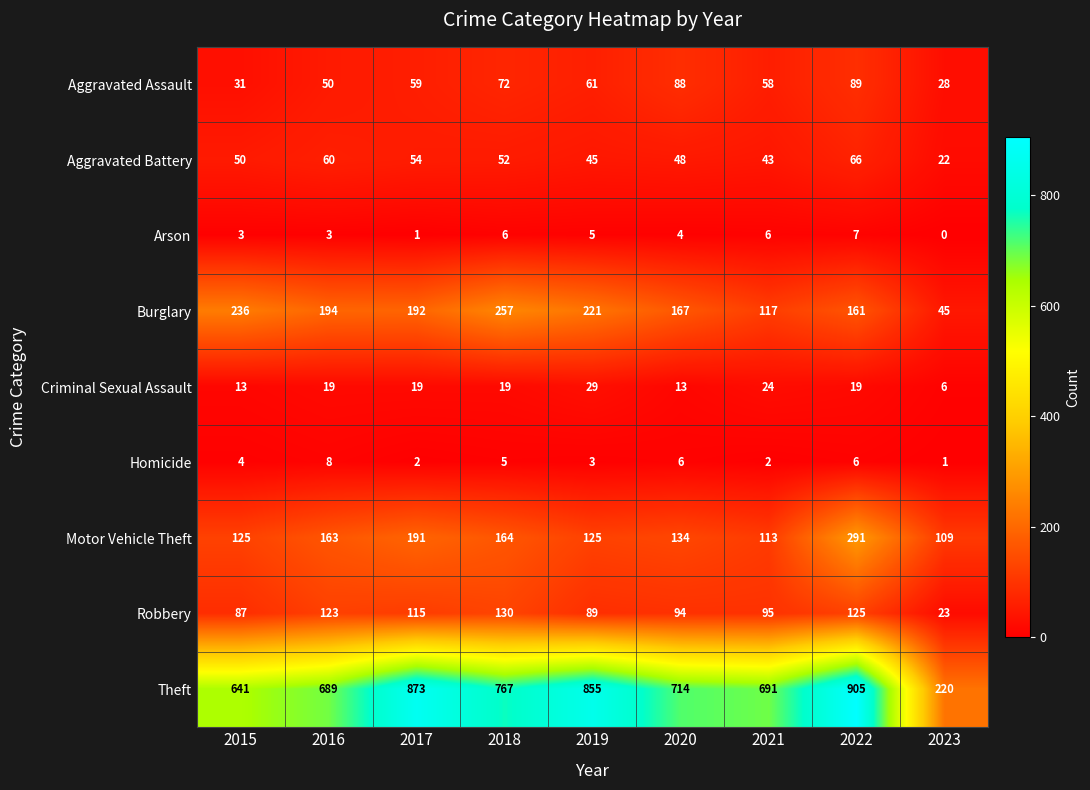

Which series changed the most between 2018 and 2022?

Theft